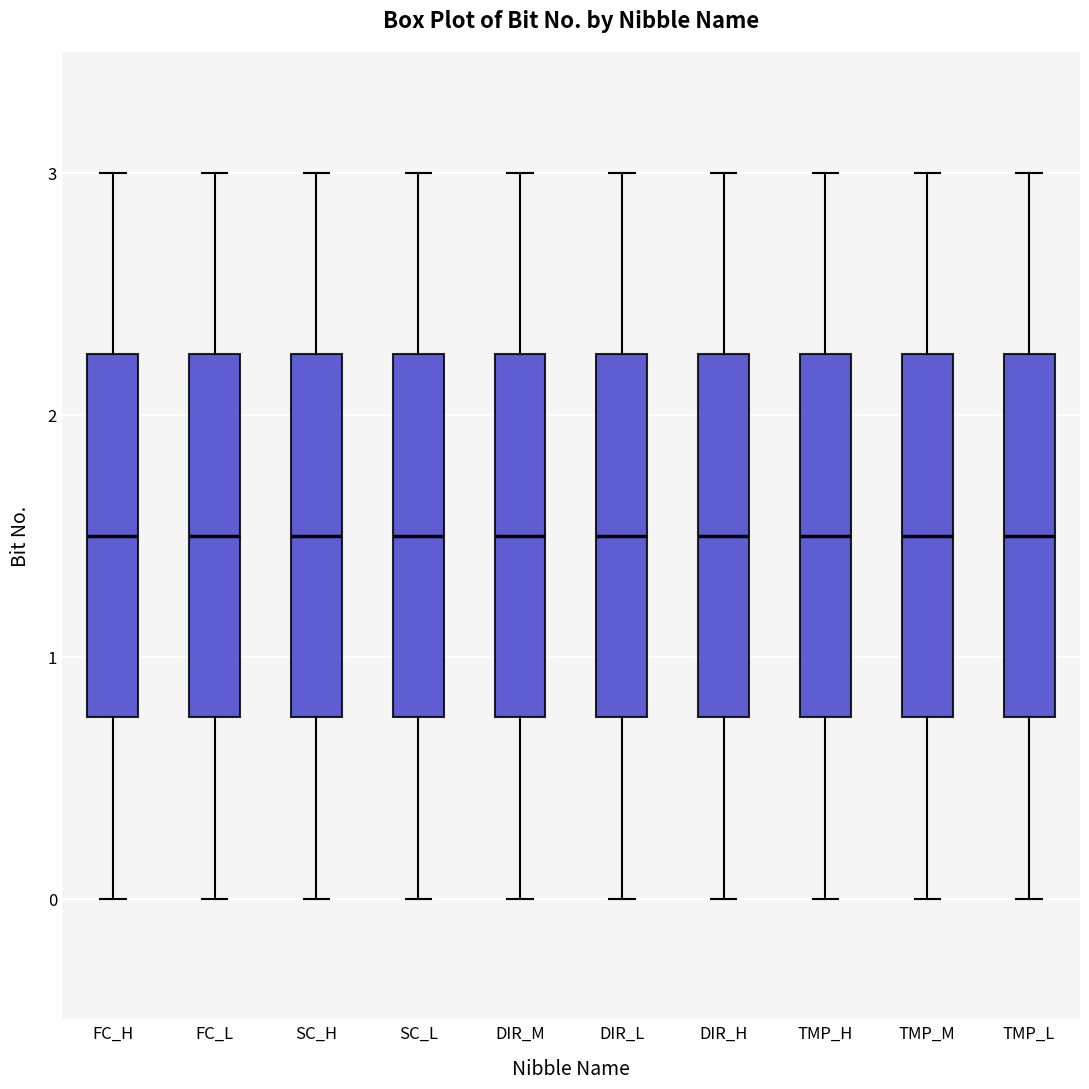

Reading left to right, transcribe this box plot: for each box, give where its median line is, the range the box spans, and where its two whiskers end, as read against the y-axis. The values are not printed on the chart, so give them approximately, as read against the axis.

FC_H: median 1.5, box 0.8 to 2.3, whiskers 0.0 to 3.0
FC_L: median 1.5, box 0.8 to 2.3, whiskers 0.0 to 3.0
SC_H: median 1.5, box 0.8 to 2.3, whiskers 0.0 to 3.0
SC_L: median 1.5, box 0.8 to 2.3, whiskers 0.0 to 3.0
DIR_M: median 1.5, box 0.8 to 2.3, whiskers 0.0 to 3.0
DIR_L: median 1.5, box 0.8 to 2.3, whiskers 0.0 to 3.0
DIR_H: median 1.5, box 0.8 to 2.3, whiskers 0.0 to 3.0
TMP_H: median 1.5, box 0.8 to 2.3, whiskers 0.0 to 3.0
TMP_M: median 1.5, box 0.8 to 2.3, whiskers 0.0 to 3.0
TMP_L: median 1.5, box 0.8 to 2.3, whiskers 0.0 to 3.0